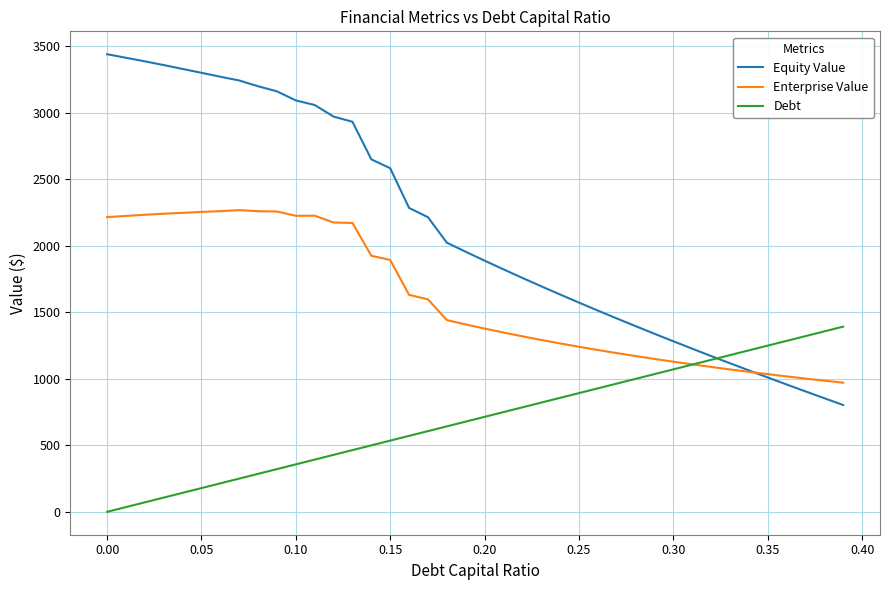

Which series has the largest total across all categories?

Equity Value